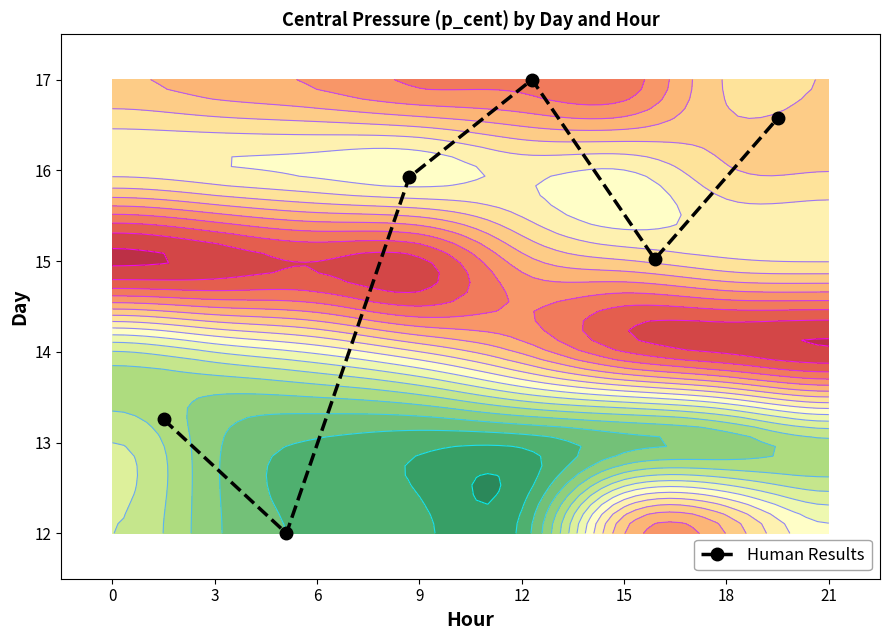

How many positive values are there?

5